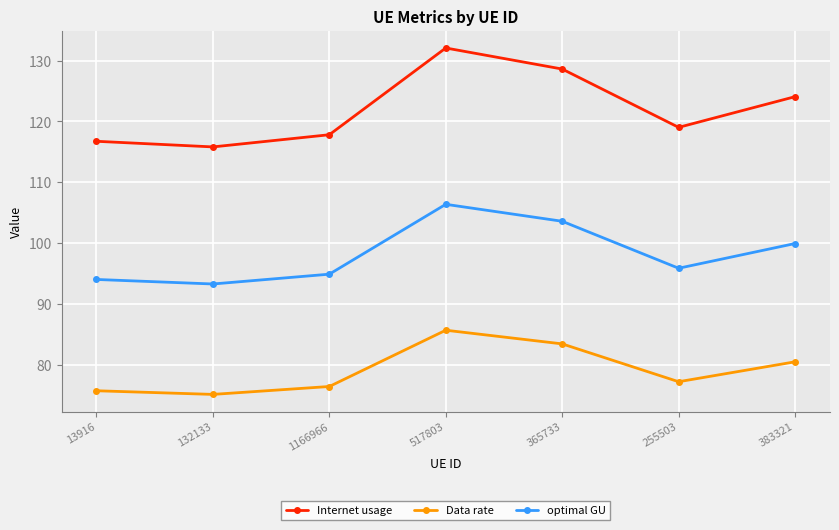

Between 1166966 and 383321, which series saw the biggest shift?

Internet usage